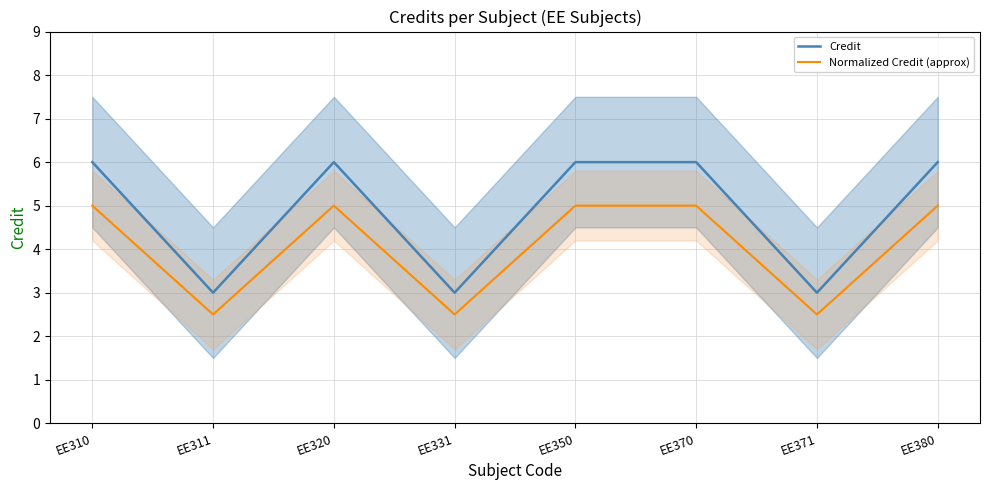

True or false: Credit has a value of 3.0 at EE311.

True